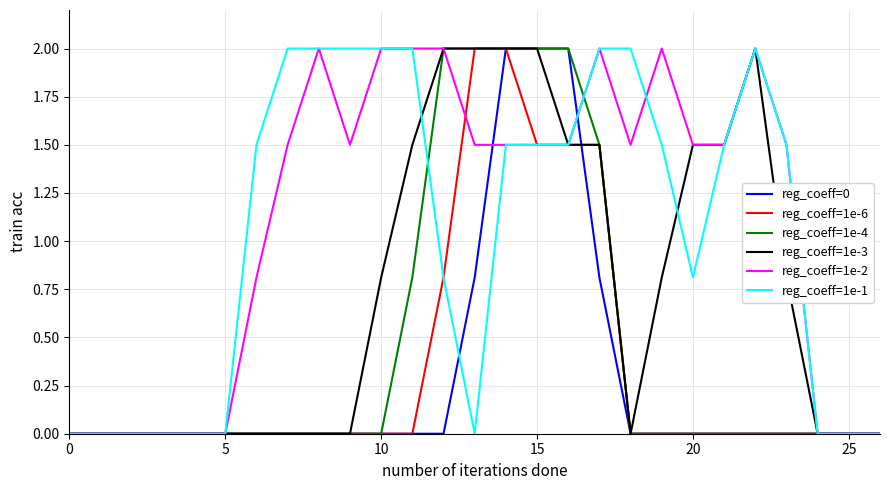

What is the maximum value for reg_coeff=1e-6?

2.0